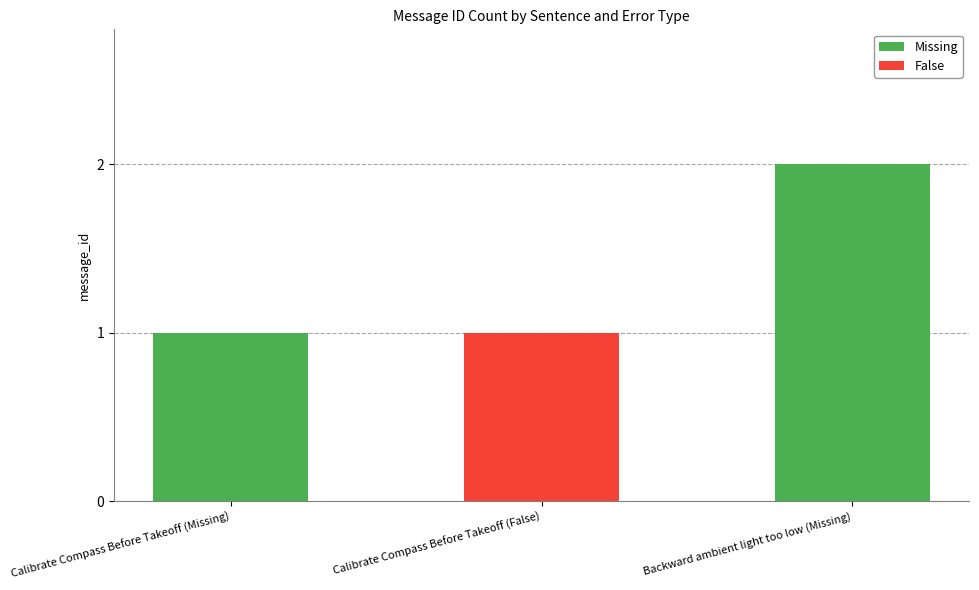

True or false: the data shows 1 at Calibrate Compass Before Takeoff (Missing).

True